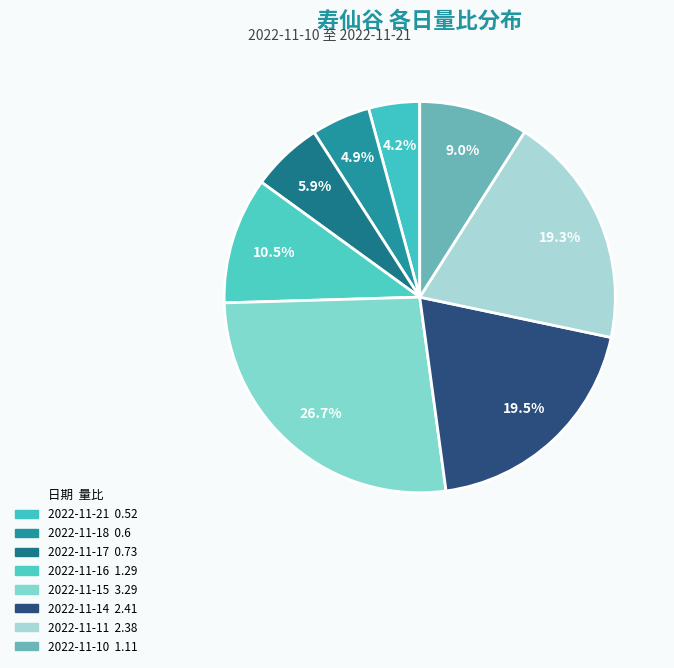

Which slice is the largest?

2022-11-15